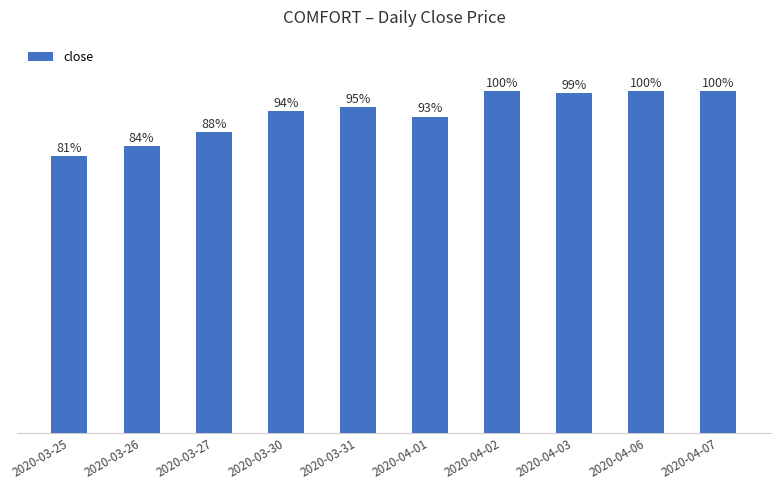

Reading left to right, what are all the values shown in this chart?

0.7	0.7	0.8	0.8	0.8	0.8	0.9	0.9	0.9	0.9